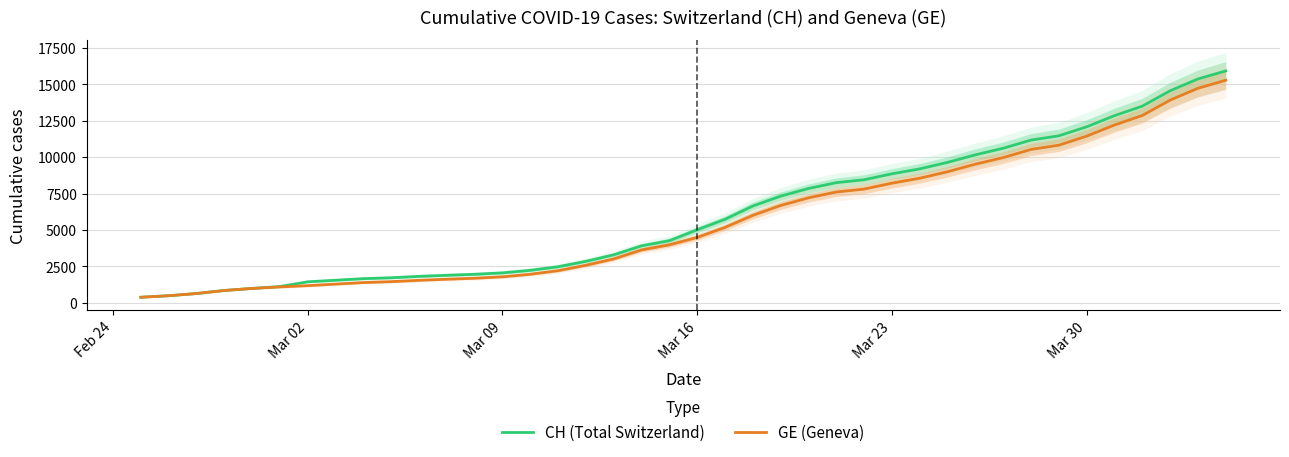

How many lines are shown in the chart?

2